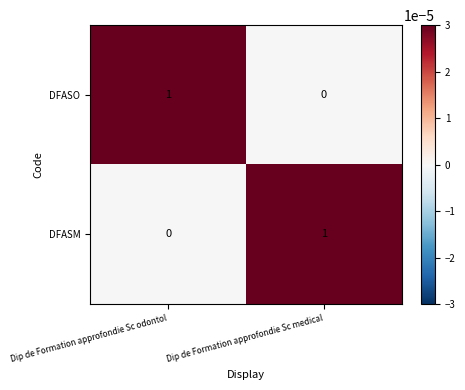

Reading left to right, extract all data points from this chart.

DFASO: Dip de Formation approfondie Sc odontol=1	Dip de Formation approfondie Sc medical=0
DFASM: Dip de Formation approfondie Sc odontol=0	Dip de Formation approfondie Sc medical=1